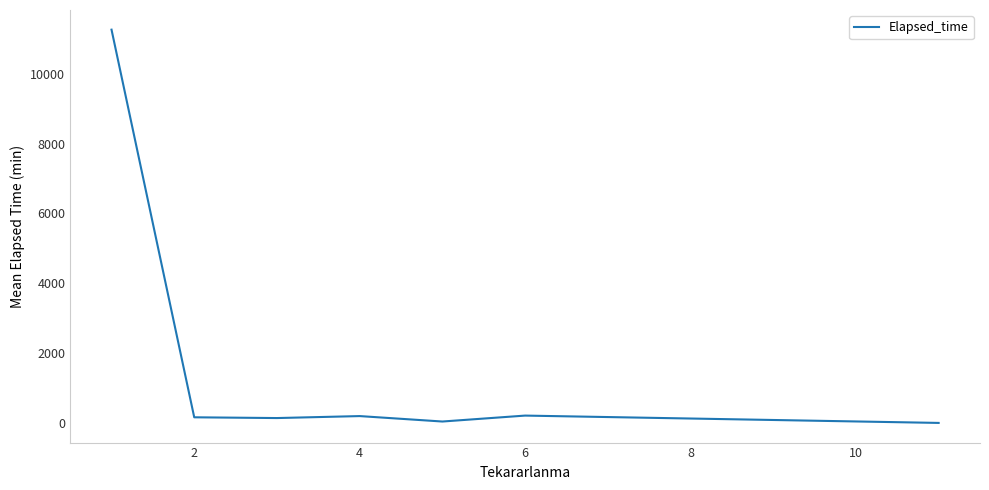

What is the greatest value displayed?

11264.2